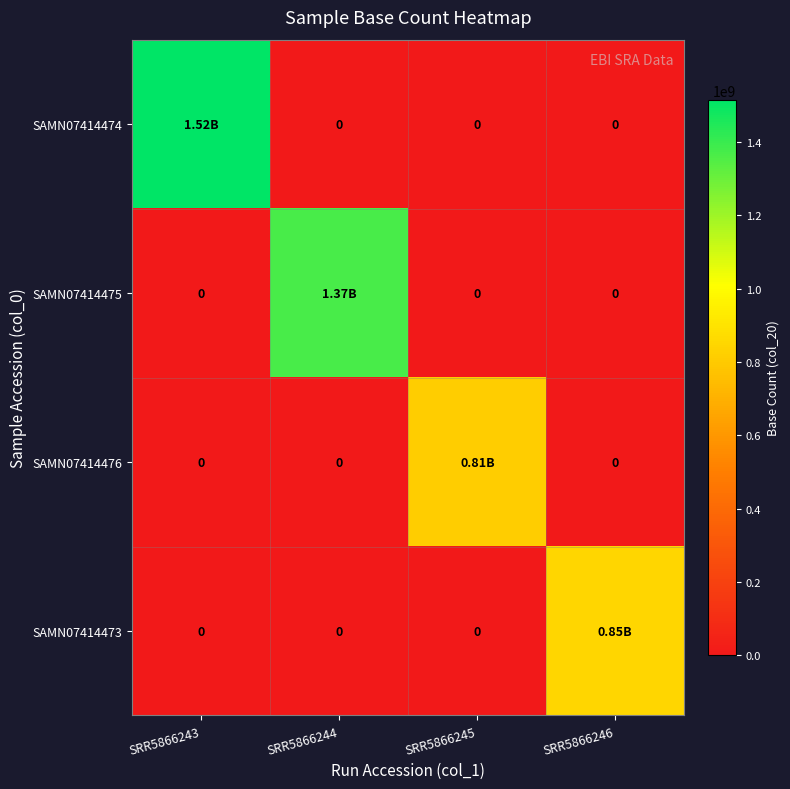

At which label does SAMN07414475 reach its minimum?

SRR5866243